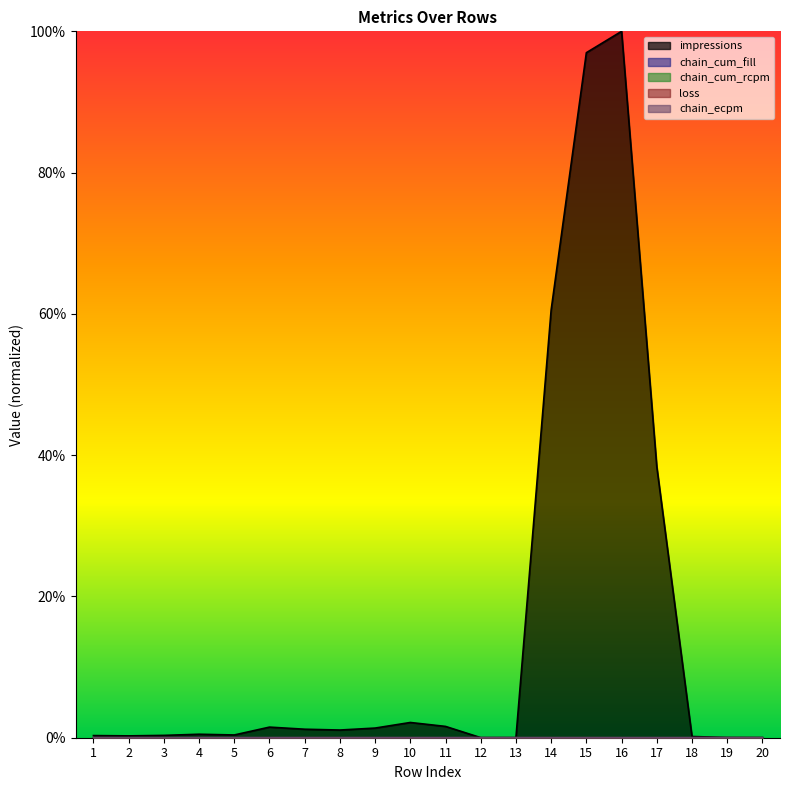

Where is the first local maximum for chain_cum_rcpm?

3